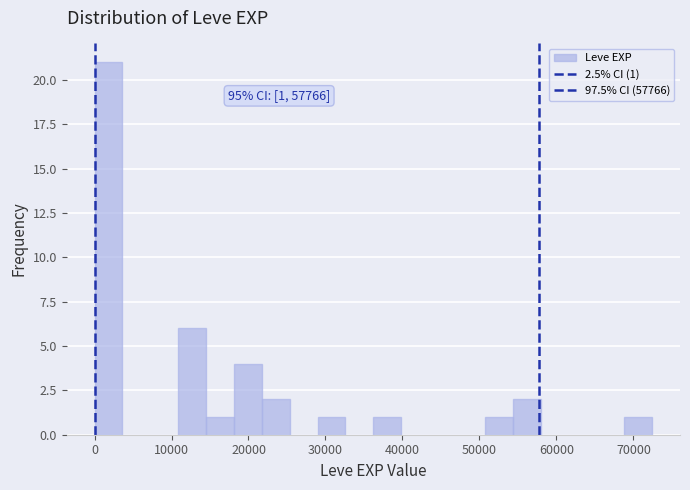

Read against the x-axis, roughly where is the centre of the tallest bar?

2000